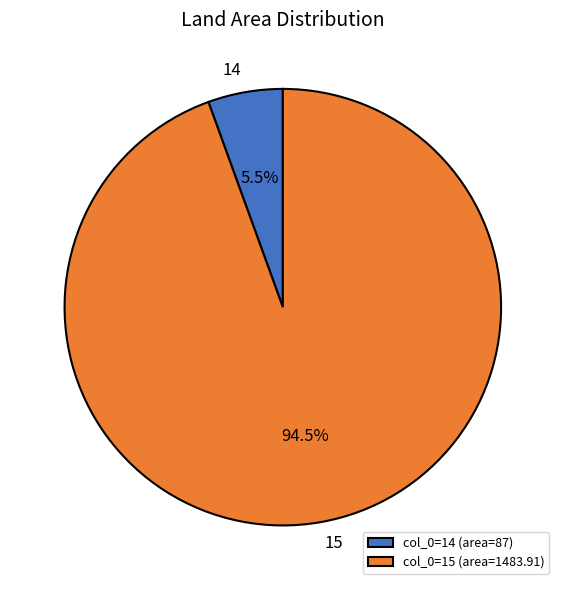

To the nearest percent, what is the average slice percentage?

50%